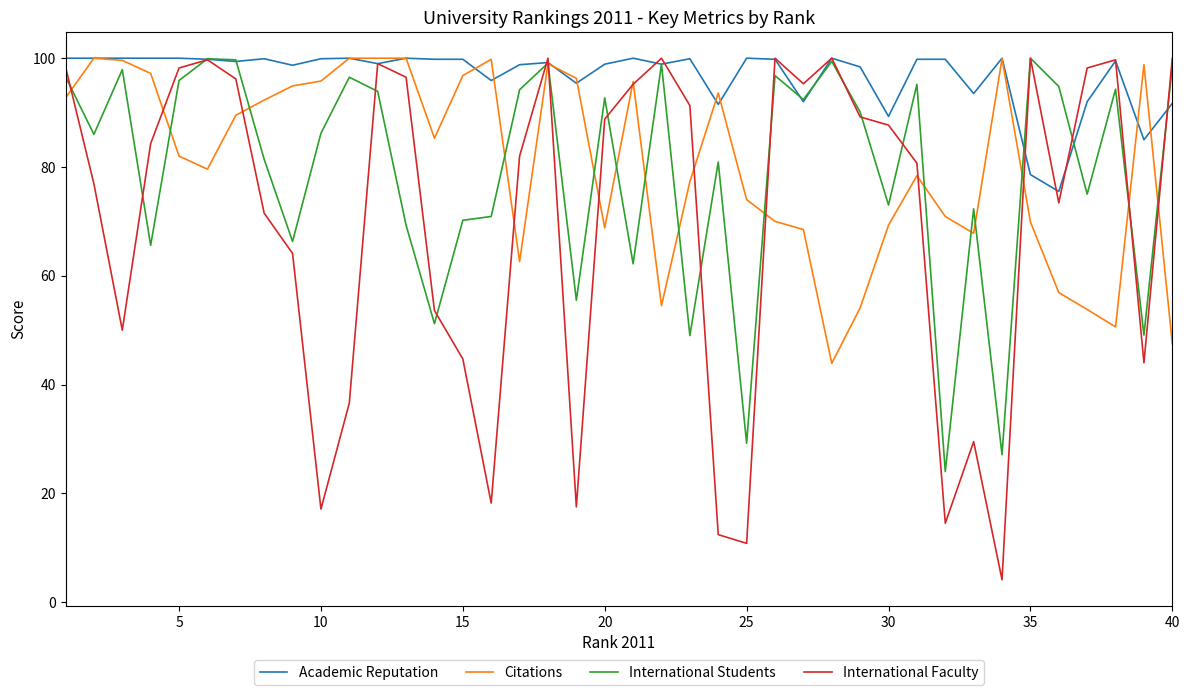

What is the sum of all International Students values?

3171.3